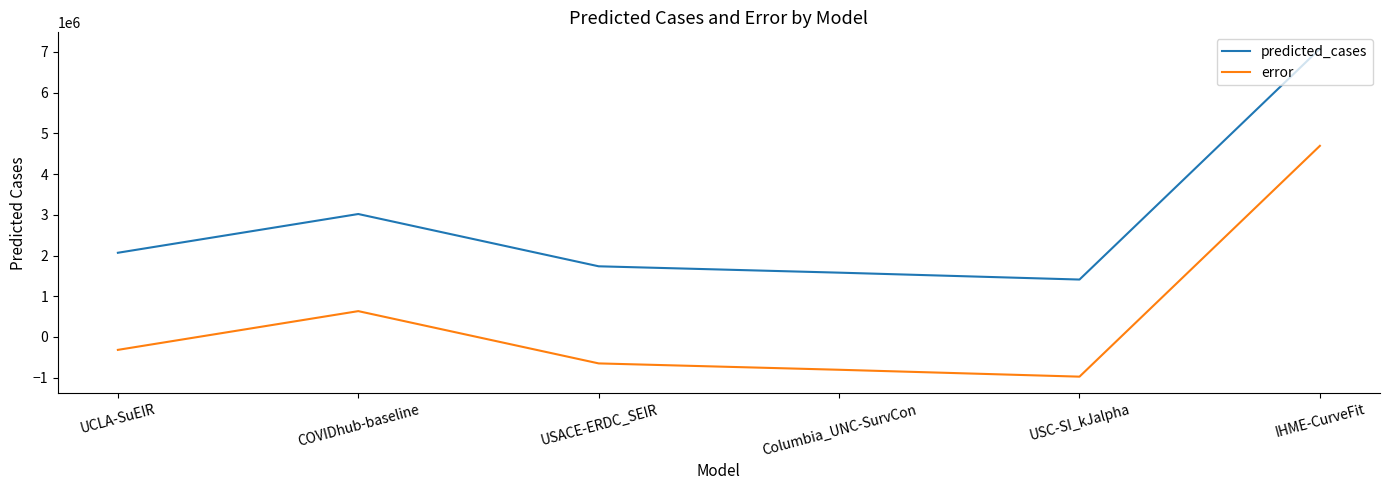

What is the spread (max minus min) of values at UCLA-SuEIR?

2383769.0